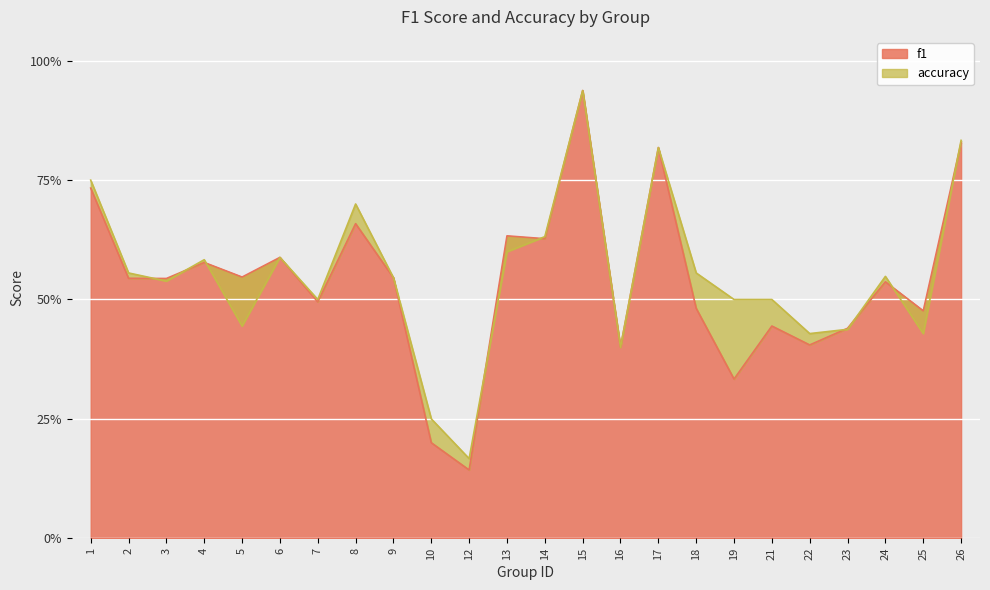

The accuracy series shows 0.1 at 22. True or false?

False